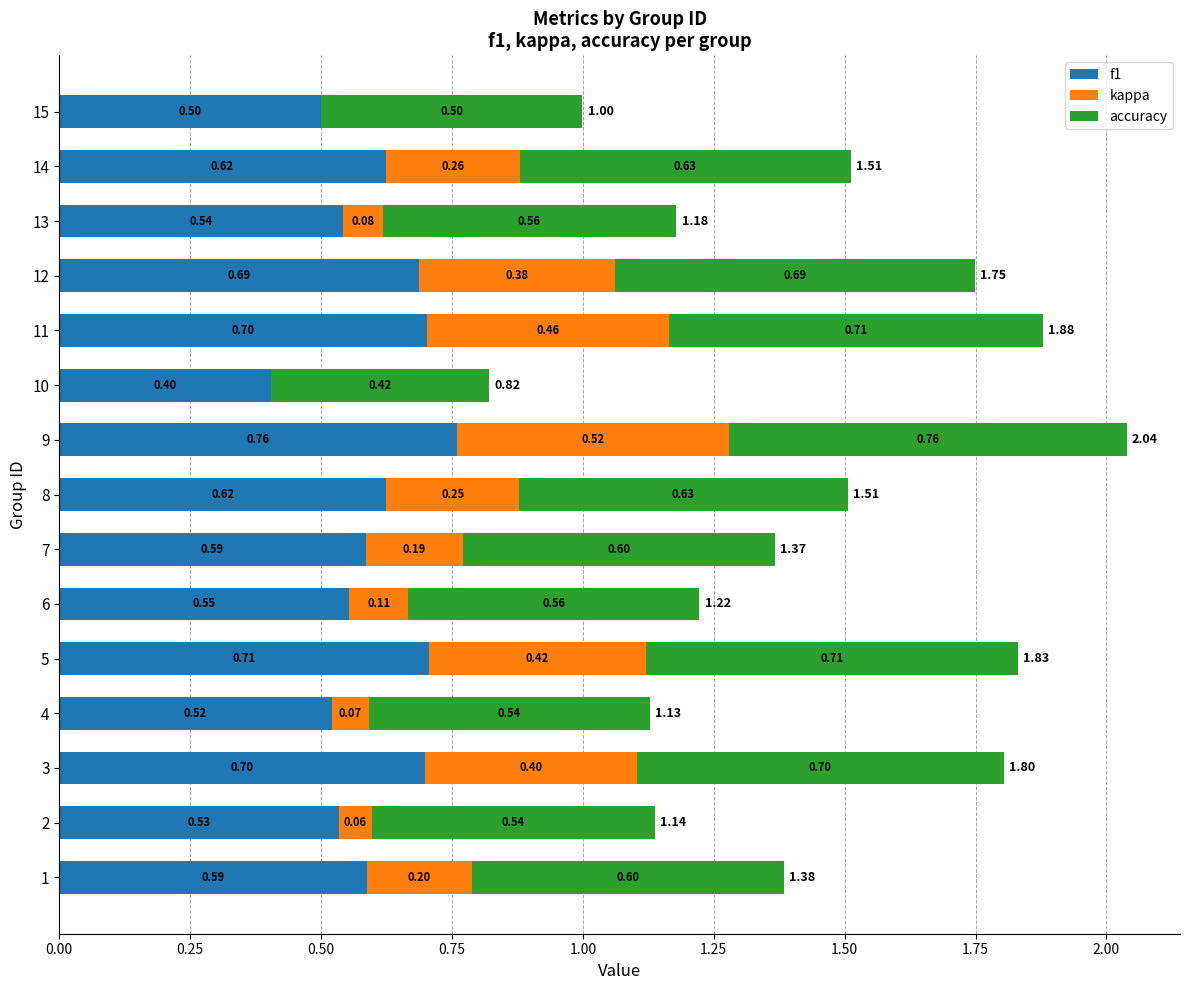

At which category is the sum across all series the highest?

9